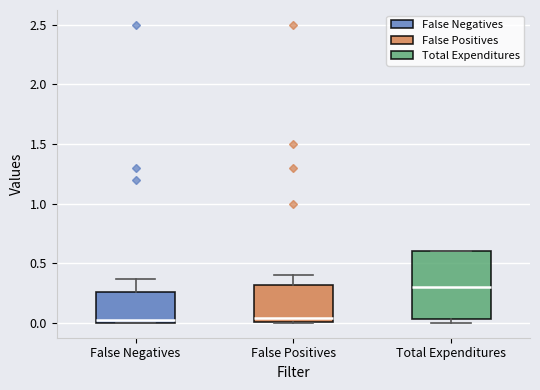

Where does the upper whisker of the box for False Positives end on the y-axis? The values are not printed on the chart, so give them approximately, as read against the axis.

0.40